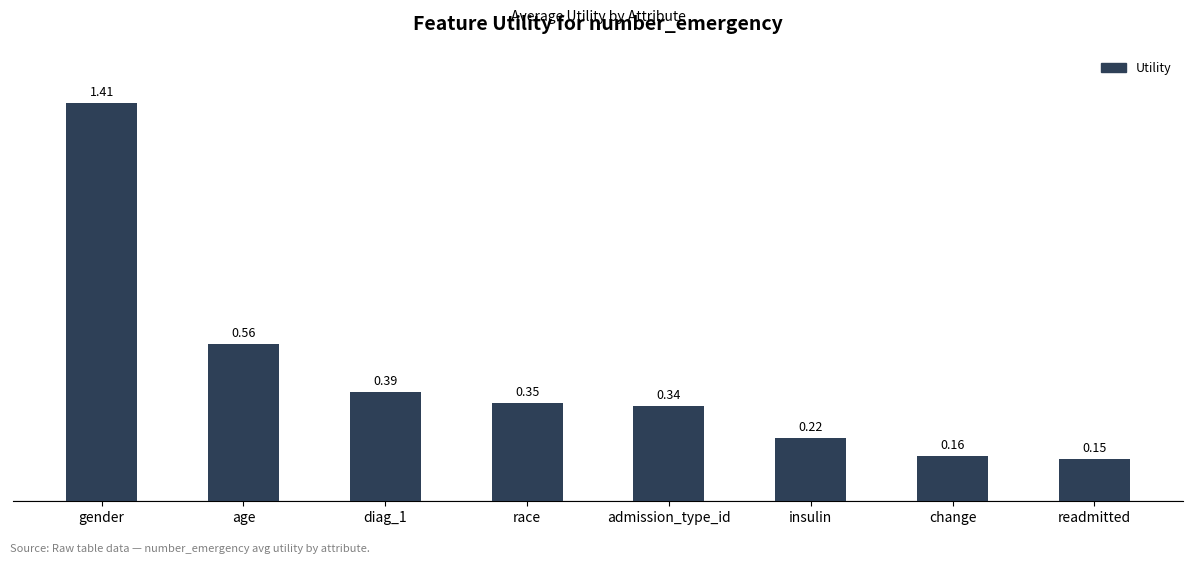

Which category has the lowest value across all series?

readmitted